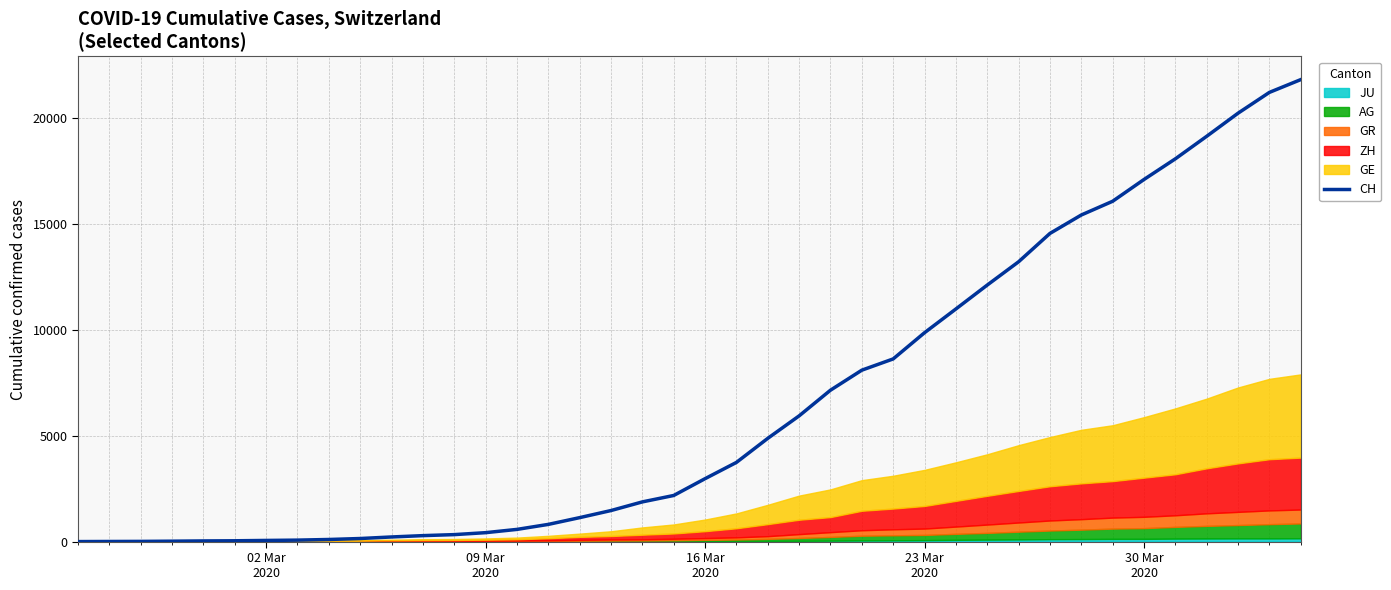

What is the difference between the maximum and minimum values?

21804